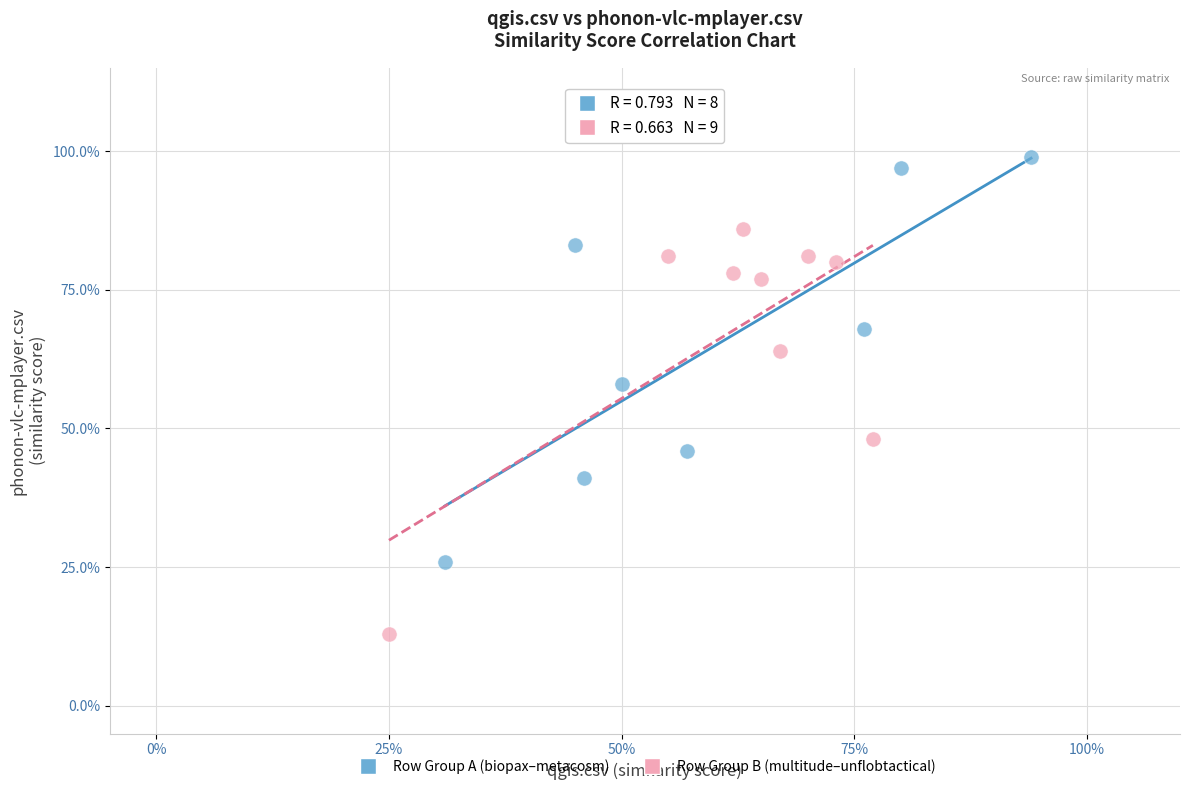

Which series contains the lowest Y value?

Row Group B (multitude–unflobtactical)